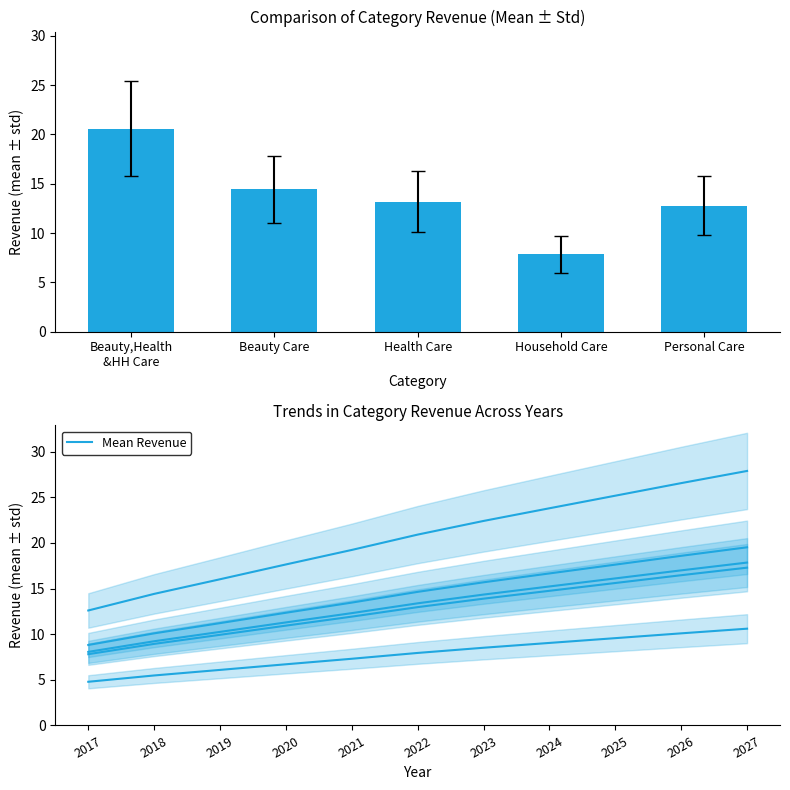

What is the difference between the maximum and minimum values in the Beauty Care series?

10.7